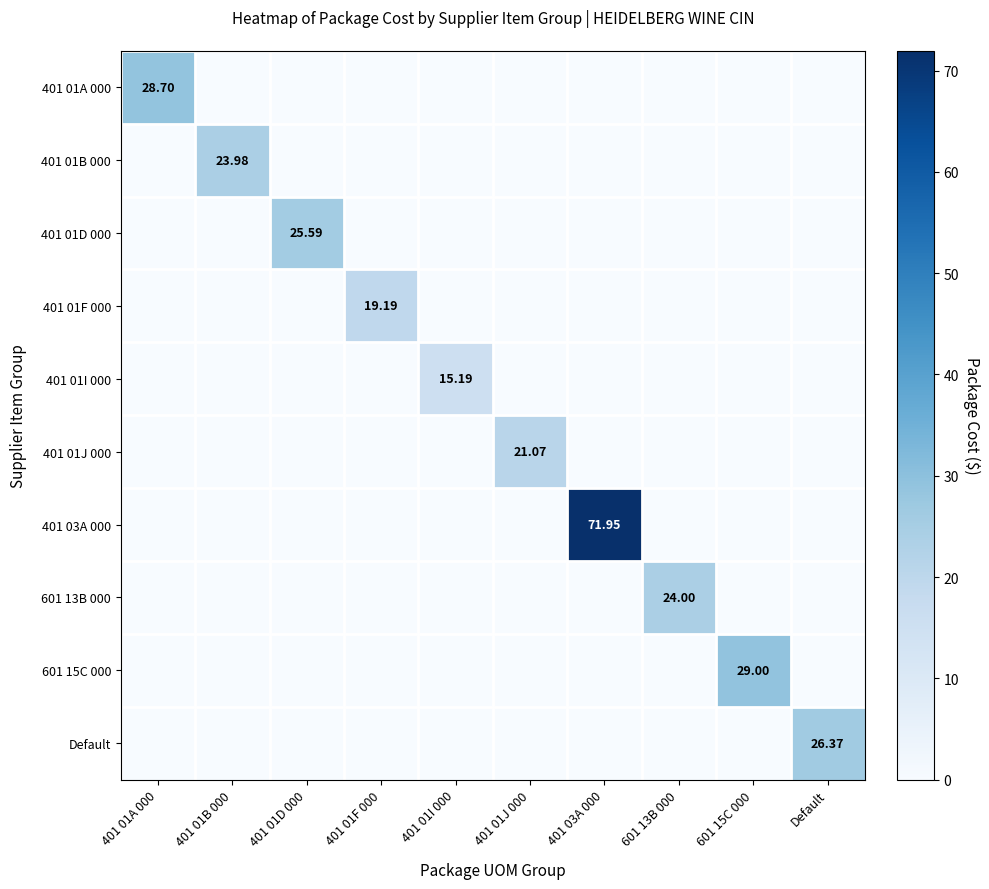

What is the sum of all 401 01F 000 values?

19.2